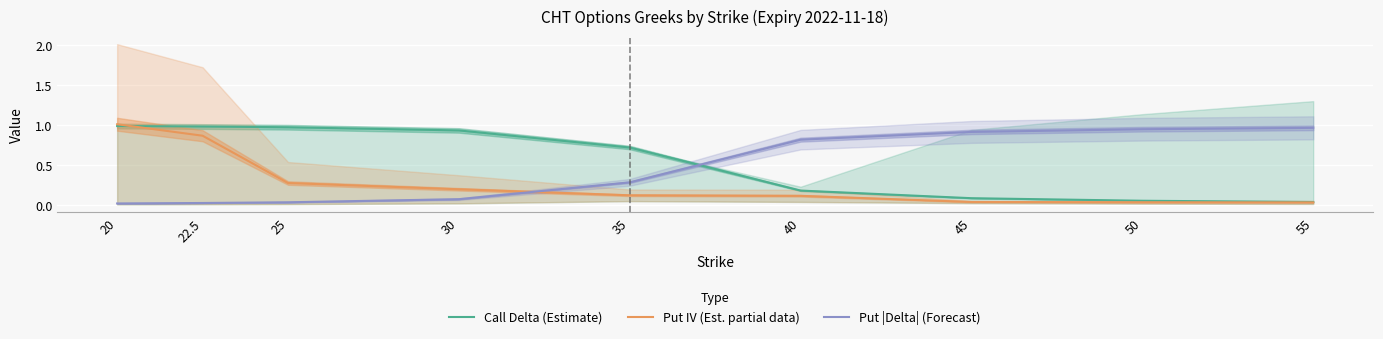

The Put |Delta| (Forecast) series shows 0.0 at 20. True or false?

False